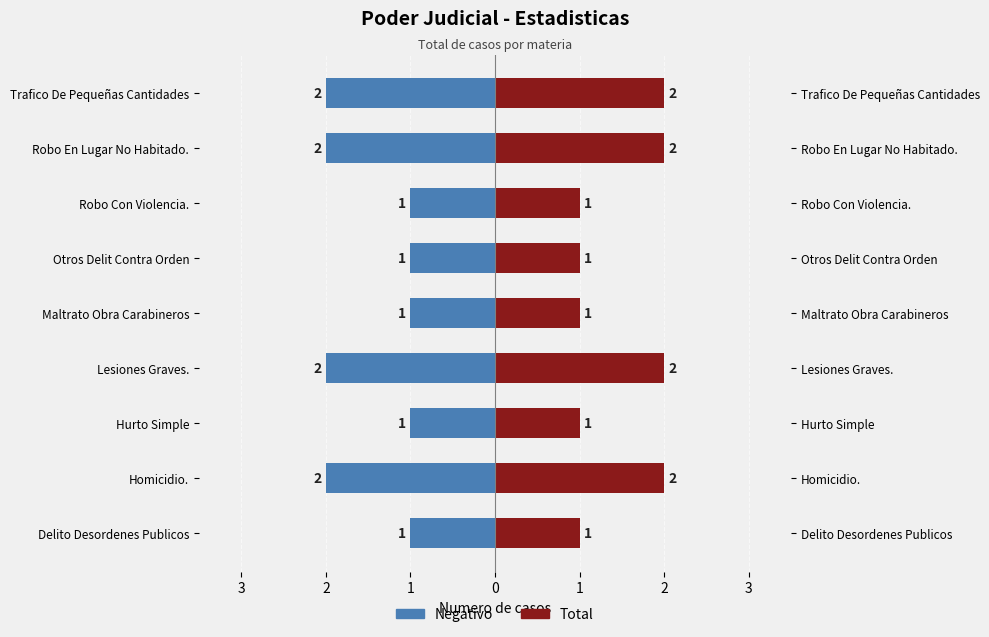

What value does the Total series have at Hurto Simple?

1